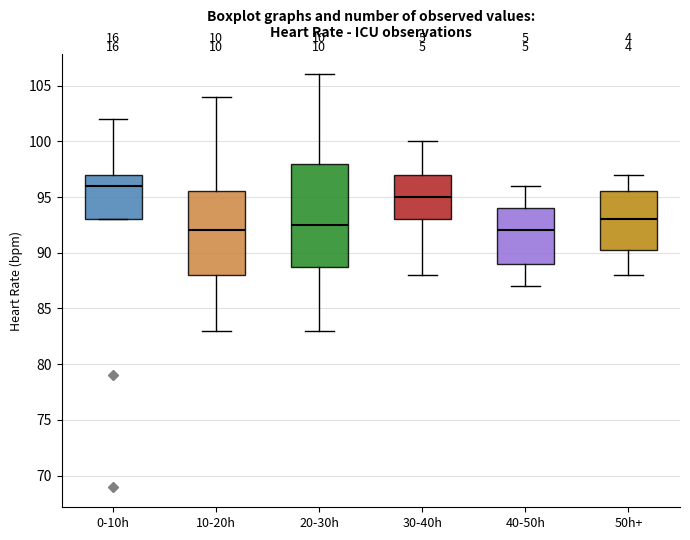

Which box's median line is the highest?

0-10h